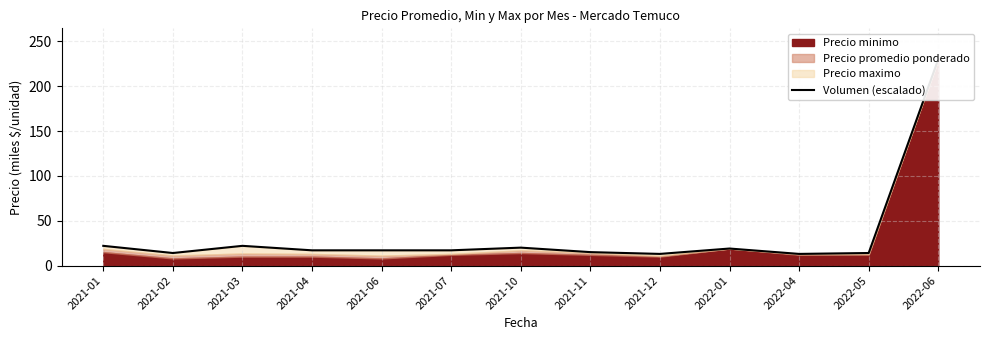

What is the difference between the values at 2021-10 and 2022-06?

210